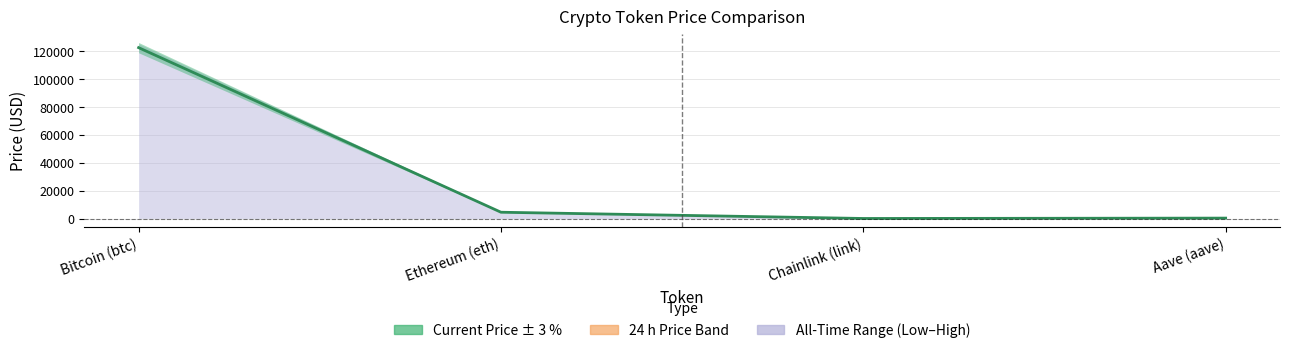

Does the chart display data point markers on the line(s)?

No